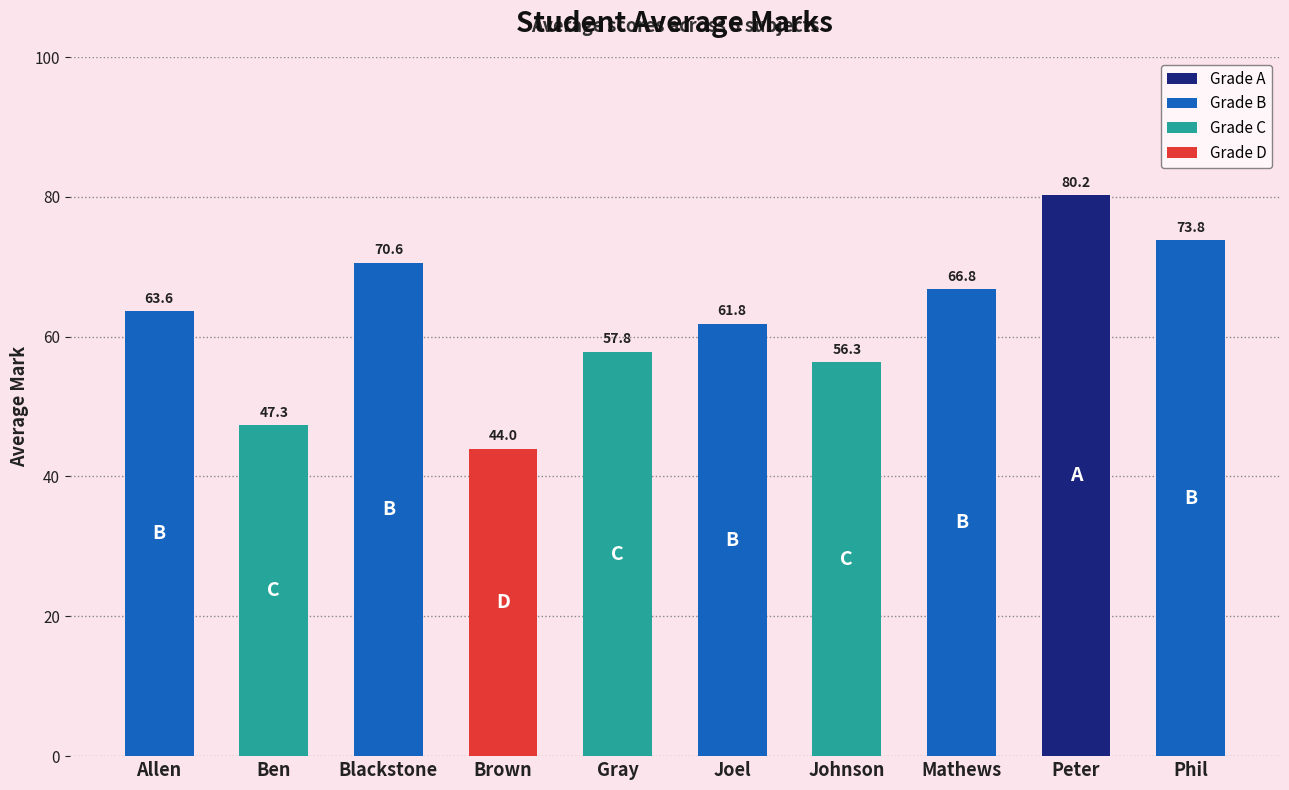

What is the approximate value at Ben?

47.3